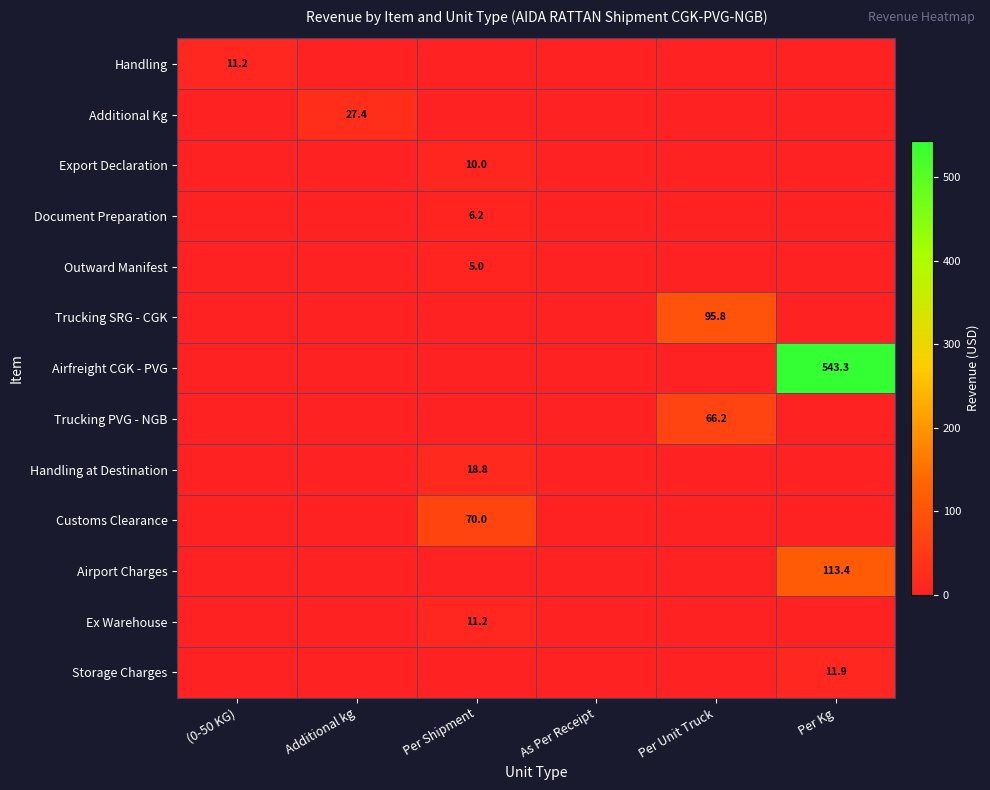

At which category does the chart reach its peak across all series?

Per Kg